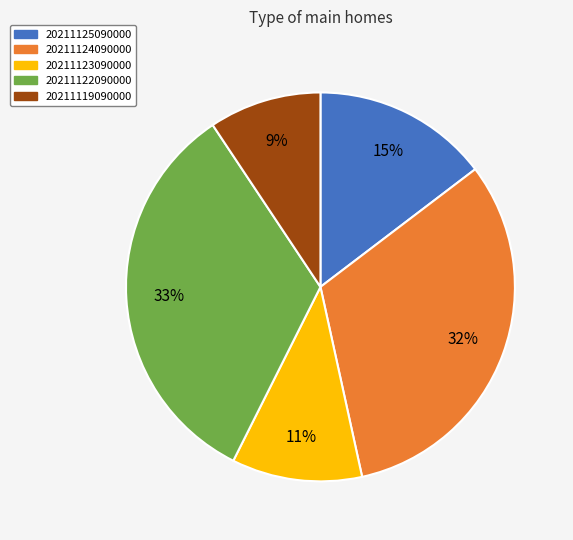

To the nearest percent, what percentage of the pie is 20211124090000?

32%